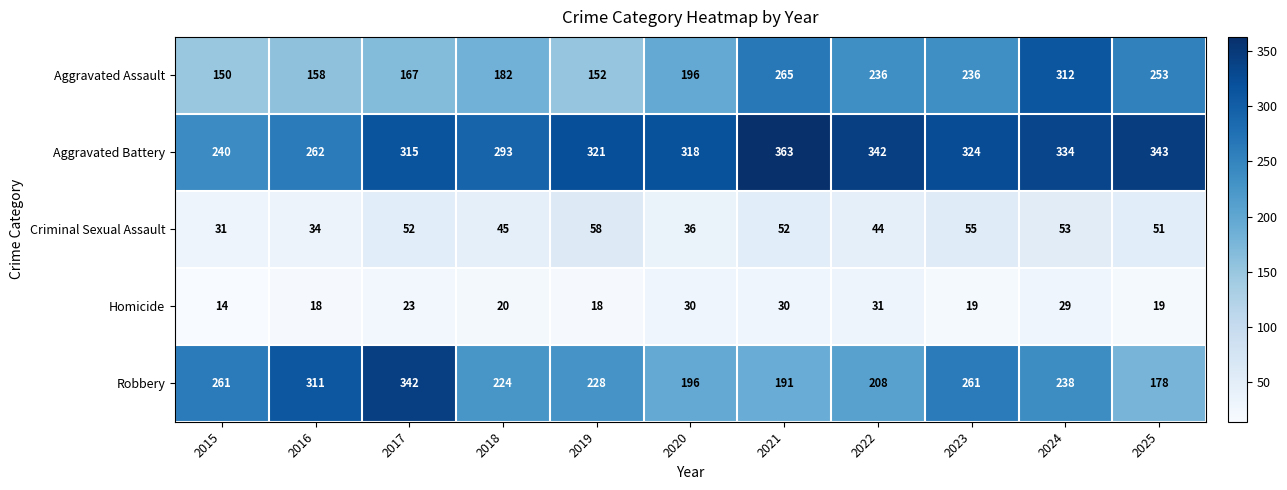

Which series changed the most between 2016 and 2021?

Robbery